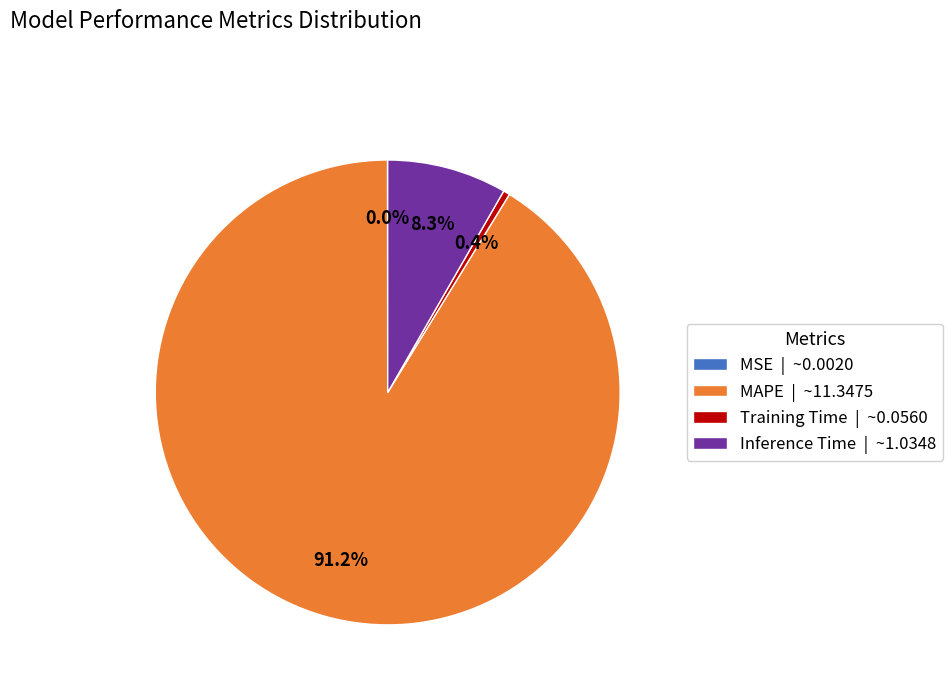

Is the sum of Training Time | ~0.0560 and Inference Time | ~1.0348 greater than half?

No